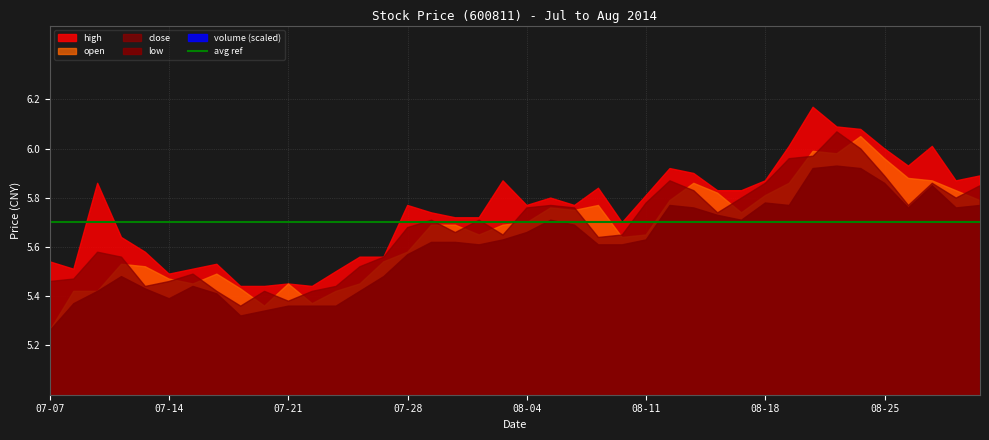

Reading left to right, extract all data points from this chart.

high: 2014-07-07=5.5	2014-07-08=5.5	2014-07-09=5.9	2014-07-10=5.6	2014-07-11=5.6	2014-07-14=5.5	2014-07-15=5.5	2014-07-16=5.5	2014-07-17=5.4	2014-07-18=5.4	2014-07-21=5.5	2014-07-22=5.4	2014-07-23=5.5	2014-07-24=5.6	2014-07-25=5.6	2014-07-28=5.8	2014-07-29=5.7	2014-07-30=5.7	2014-07-31=5.7	2014-08-01=5.9	2014-08-04=5.8	2014-08-05=5.8	2014-08-06=5.8	2014-08-07=5.8	2014-08-08=5.7	2014-08-11=5.8	2014-08-12=5.9	2014-08-13=5.9	2014-08-14=5.8	2014-08-15=5.8	2014-08-18=5.9	2014-08-19=6.0	2014-08-20=6.2	2014-08-21=6.1	2014-08-22=6.1	2014-08-25=6.0	2014-08-26=5.9	2014-08-27=6.0	2014-08-28=5.9	2014-08-29=5.9
open: 2014-07-07=5.3	2014-07-08=5.4	2014-07-09=5.4	2014-07-10=5.5	2014-07-11=5.5	2014-07-14=5.5	2014-07-15=5.5	2014-07-16=5.5	2014-07-17=5.4	2014-07-18=5.4	2014-07-21=5.5	2014-07-22=5.4	2014-07-23=5.4	2014-07-24=5.5	2014-07-25=5.5	2014-07-28=5.6	2014-07-29=5.7	2014-07-30=5.7	2014-07-31=5.6	2014-08-01=5.7	2014-08-04=5.7	2014-08-05=5.8	2014-08-06=5.7	2014-08-07=5.8	2014-08-08=5.6	2014-08-11=5.6	2014-08-12=5.8	2014-08-13=5.9	2014-08-14=5.8	2014-08-15=5.7	2014-08-18=5.8	2014-08-19=5.9	2014-08-20=6.0	2014-08-21=6.0	2014-08-22=6.0	2014-08-25=6.0	2014-08-26=5.9	2014-08-27=5.9	2014-08-28=5.8	2014-08-29=5.8
close: 2014-07-07=5.5	2014-07-08=5.5	2014-07-09=5.6	2014-07-10=5.6	2014-07-11=5.4	2014-07-14=5.5	2014-07-15=5.5	2014-07-16=5.4	2014-07-17=5.4	2014-07-18=5.4	2014-07-21=5.4	2014-07-22=5.4	2014-07-23=5.4	2014-07-24=5.5	2014-07-25=5.6	2014-07-28=5.7	2014-07-29=5.7	2014-07-30=5.7	2014-07-31=5.7	2014-08-01=5.6	2014-08-04=5.8	2014-08-05=5.8	2014-08-06=5.8	2014-08-07=5.6	2014-08-08=5.6	2014-08-11=5.8	2014-08-12=5.9	2014-08-13=5.8	2014-08-14=5.7	2014-08-15=5.8	2014-08-18=5.9	2014-08-19=6.0	2014-08-20=6.0	2014-08-21=6.1	2014-08-22=6.0	2014-08-25=5.9	2014-08-26=5.8	2014-08-27=5.9	2014-08-28=5.8	2014-08-29=5.8
low: 2014-07-07=5.3	2014-07-08=5.4	2014-07-09=5.4	2014-07-10=5.5	2014-07-11=5.4	2014-07-14=5.4	2014-07-15=5.4	2014-07-16=5.4	2014-07-17=5.3	2014-07-18=5.3	2014-07-21=5.4	2014-07-22=5.4	2014-07-23=5.4	2014-07-24=5.4	2014-07-25=5.5	2014-07-28=5.6	2014-07-29=5.6	2014-07-30=5.6	2014-07-31=5.6	2014-08-01=5.6	2014-08-04=5.7	2014-08-05=5.7	2014-08-06=5.7	2014-08-07=5.6	2014-08-08=5.6	2014-08-11=5.6	2014-08-12=5.8	2014-08-13=5.8	2014-08-14=5.7	2014-08-15=5.7	2014-08-18=5.8	2014-08-19=5.8	2014-08-20=5.9	2014-08-21=5.9	2014-08-22=5.9	2014-08-25=5.9	2014-08-26=5.8	2014-08-27=5.8	2014-08-28=5.8	2014-08-29=5.8